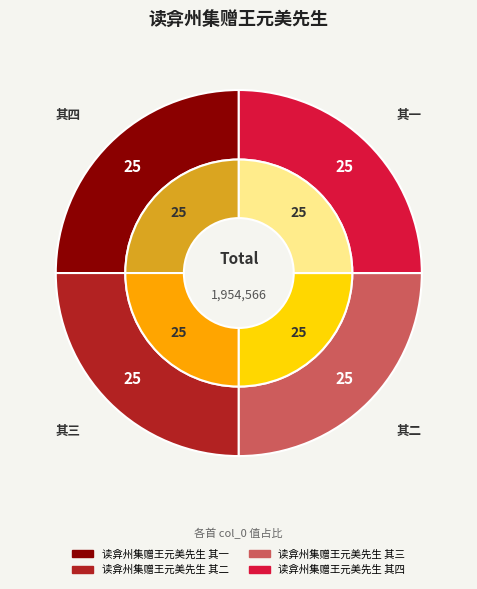

Is there any slice that represents more than half of the pie?

No